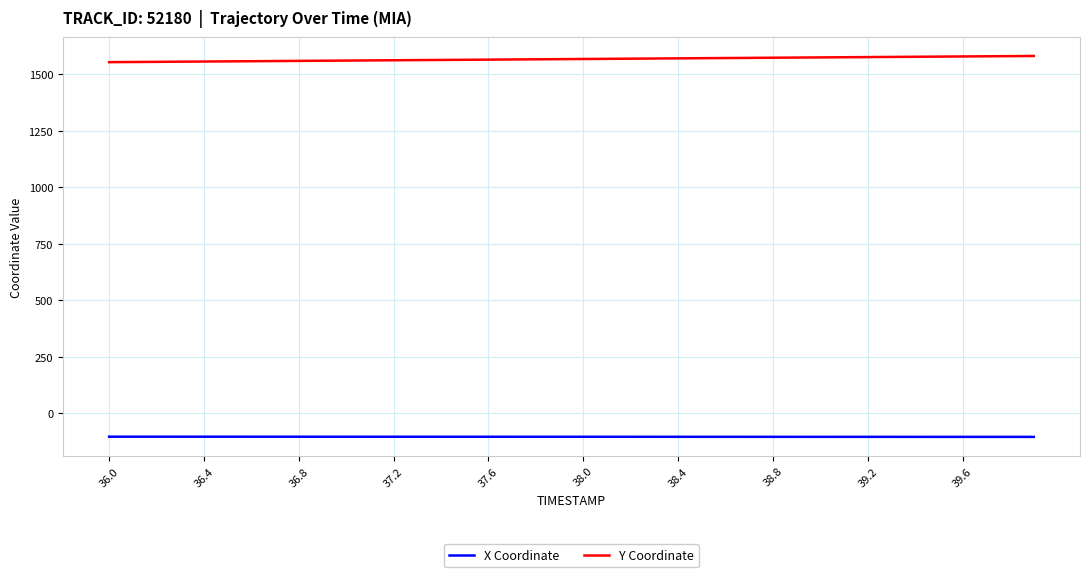

What is the minimum value shown in the chart?

-103.9